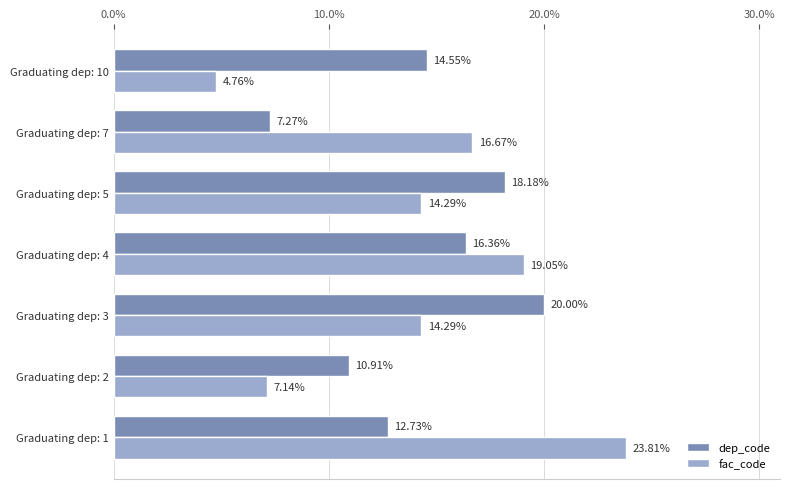

Rank the series at Graduating dep: 3 from lowest to highest value.

fac_code, dep_code